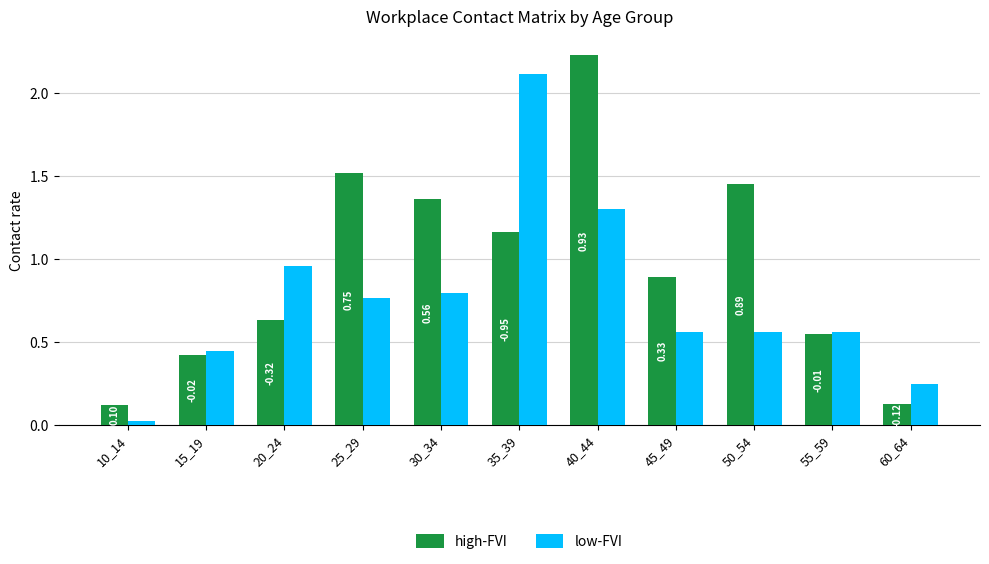

What is the sum of all low-FVI values?

8.3